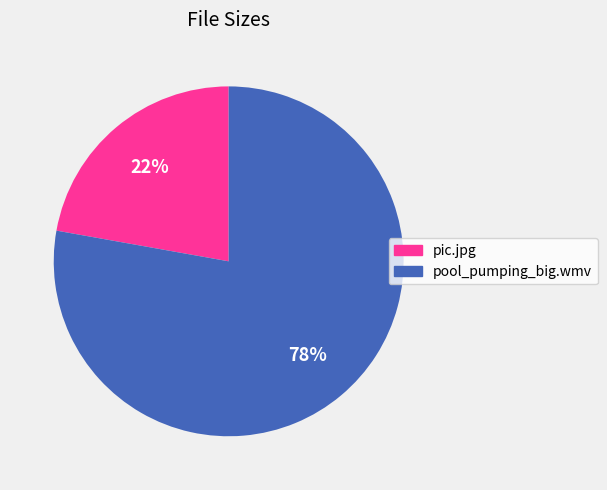

The pic.jpg slice represents 15% of the pie. True or false?

False